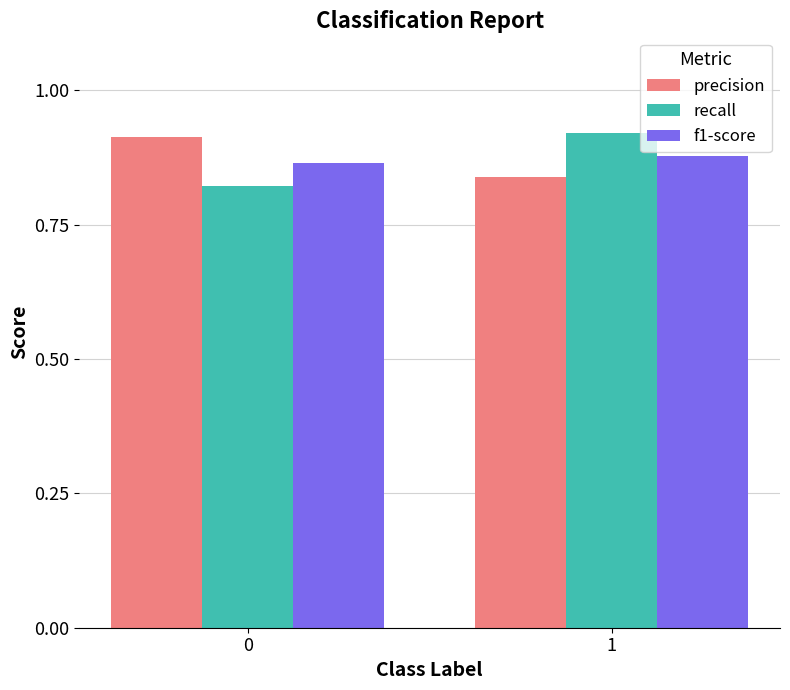

How many bars are there in total?

6